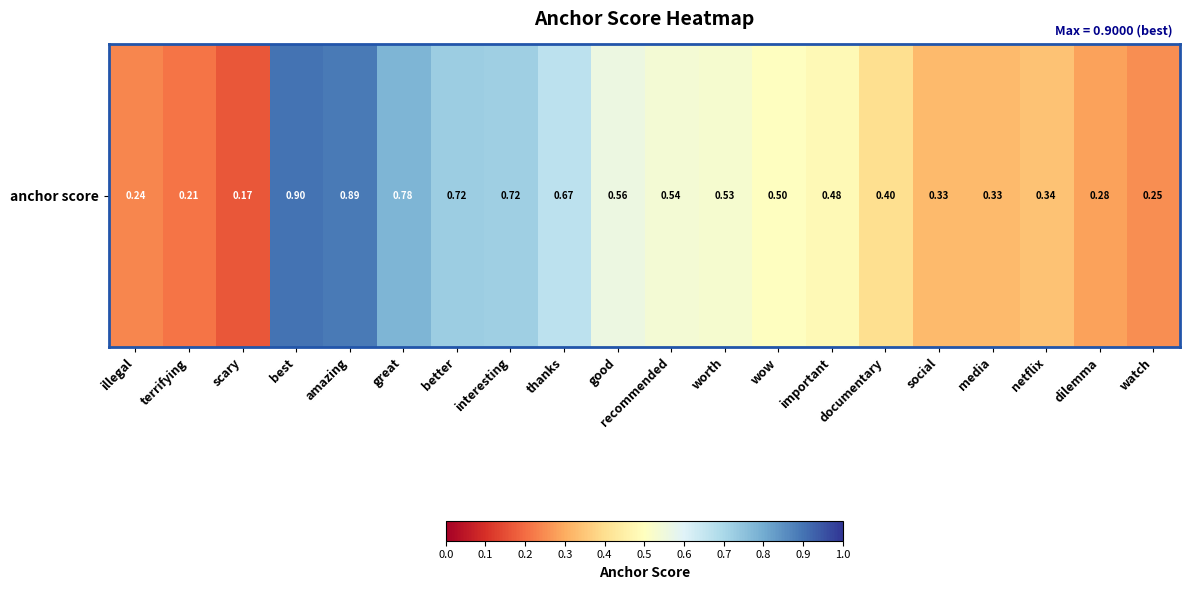

Reading left to right, transcribe all the data shown in this chart.

0.2	0.2	0.2	0.9	0.9	0.8	0.7	0.7	0.7	0.6	0.5	0.5	0.5	0.5	0.4	0.3	0.3	0.3	0.3	0.3